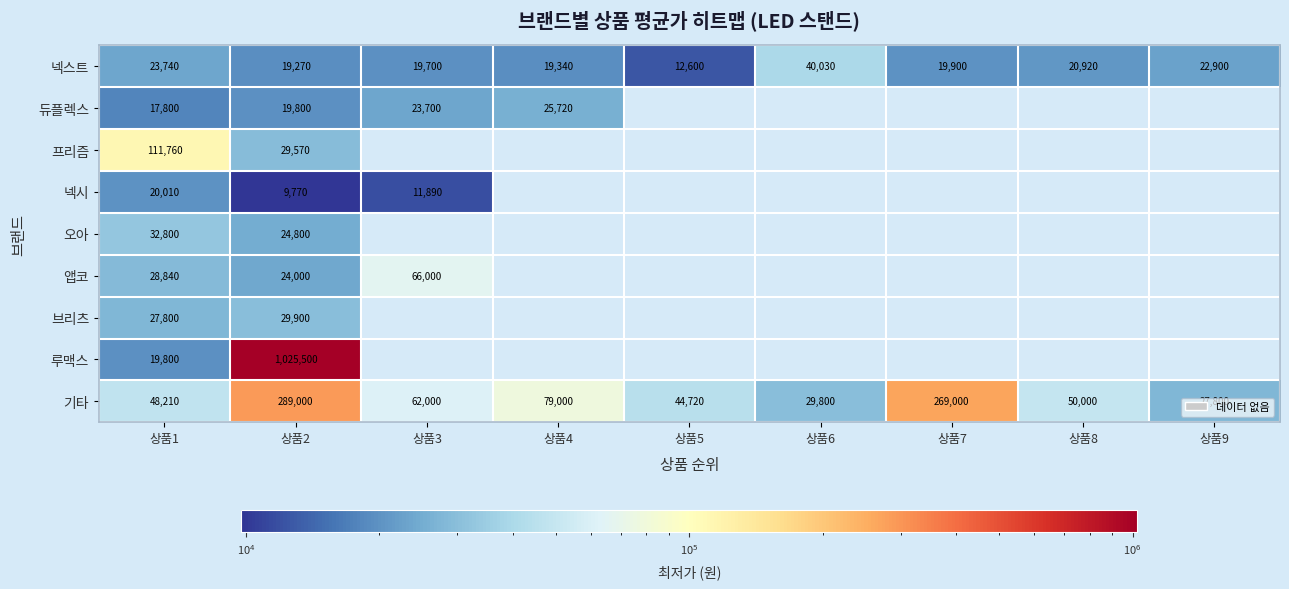

At which category does the chart reach its peak across all series?

상품2